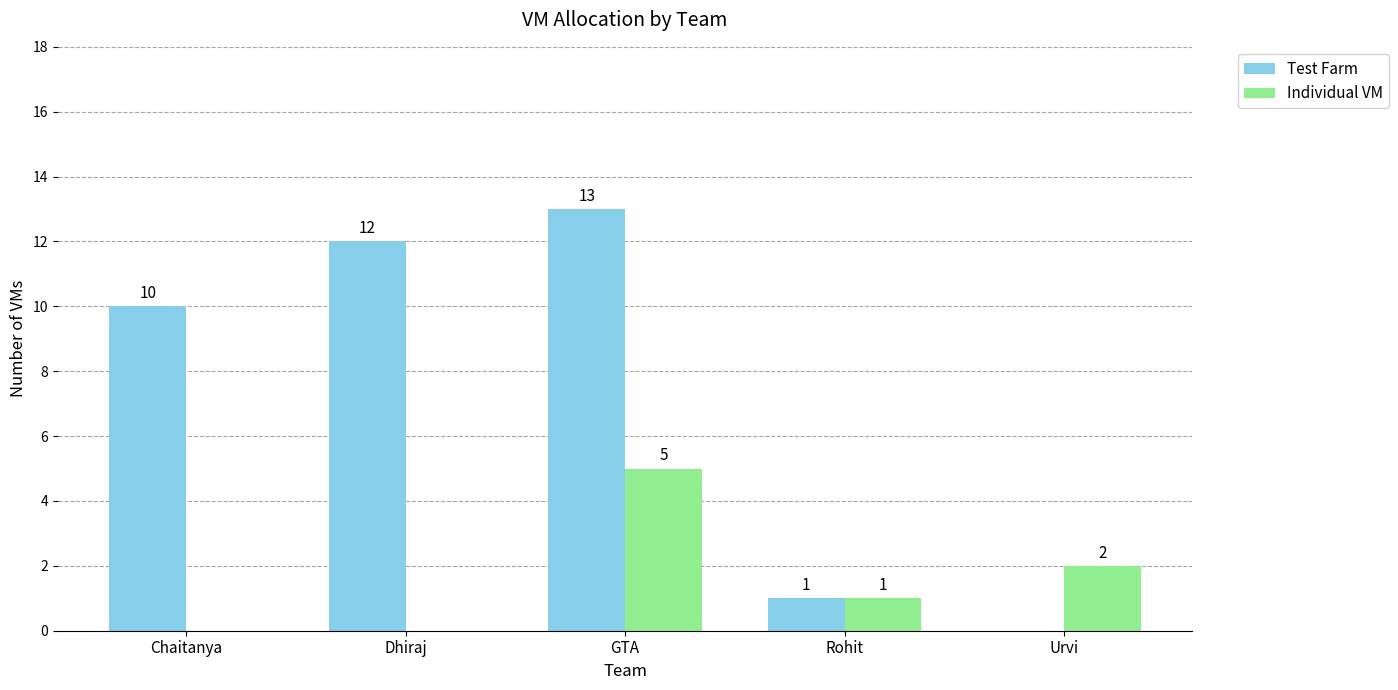

What is the highest value of the Test Farm series?

13